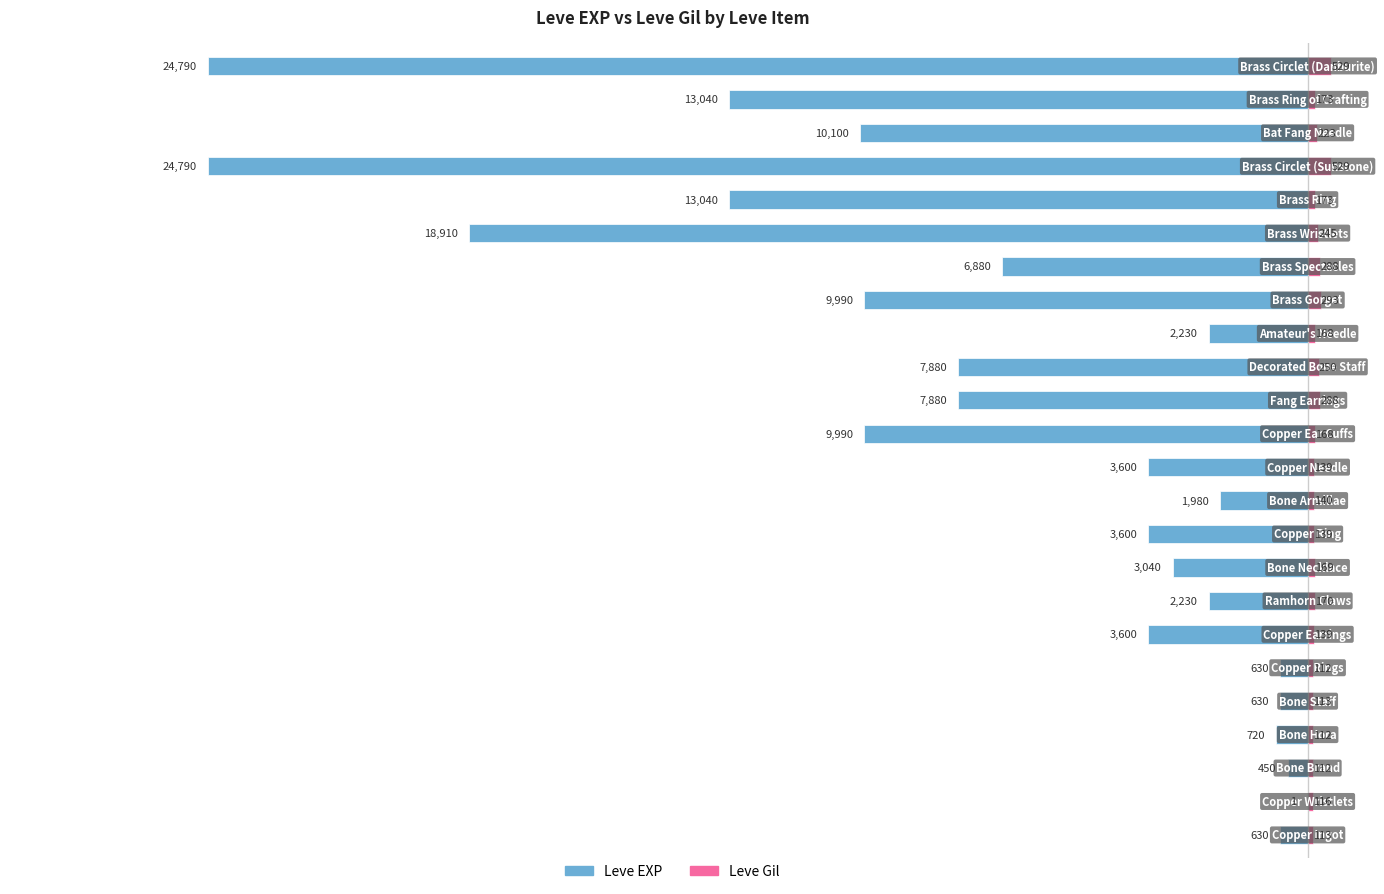

At how many categories does at least one series exceed -21768?

24